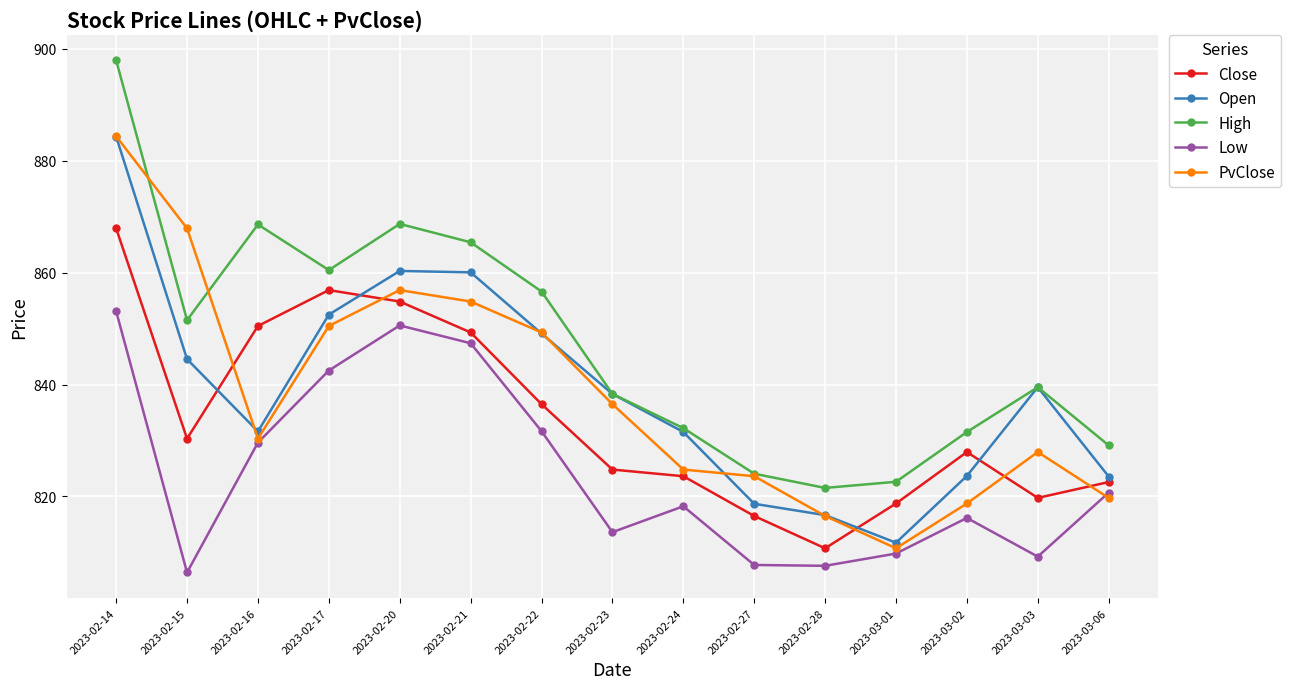

What is the maximum value for PvClose?

884.3